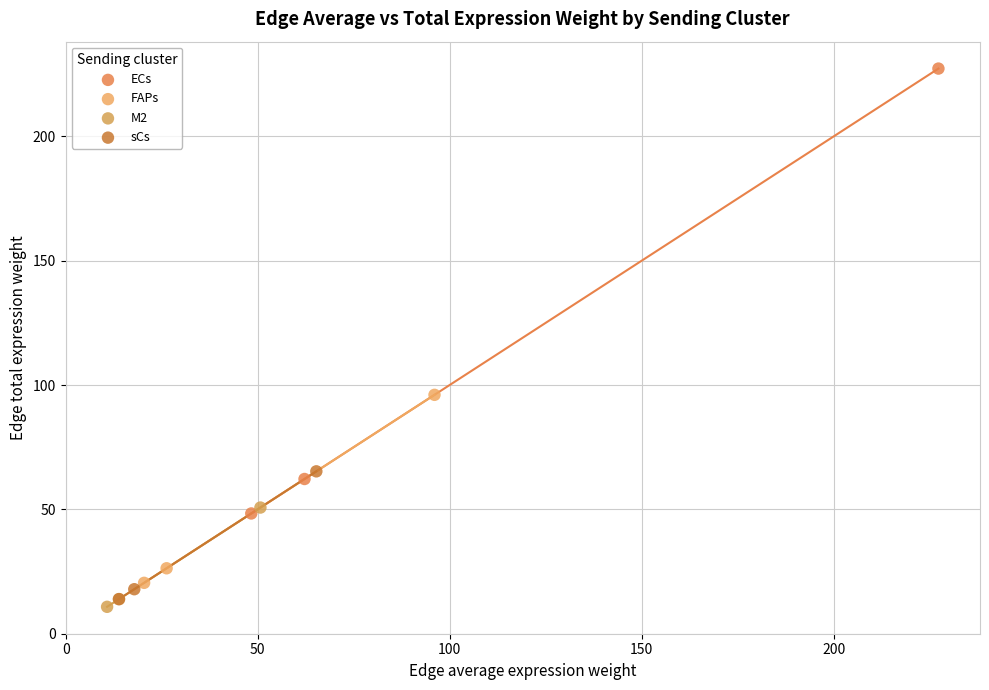

Which series contains the highest Y value?

ECs